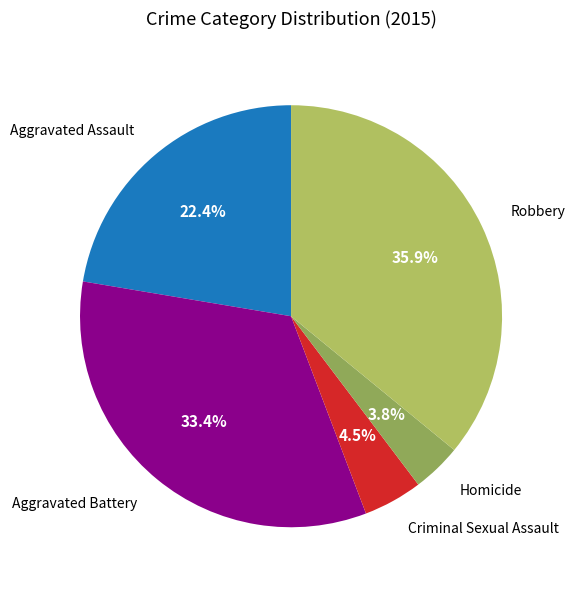

To the nearest percent, what portion does Robbery represent?

36%